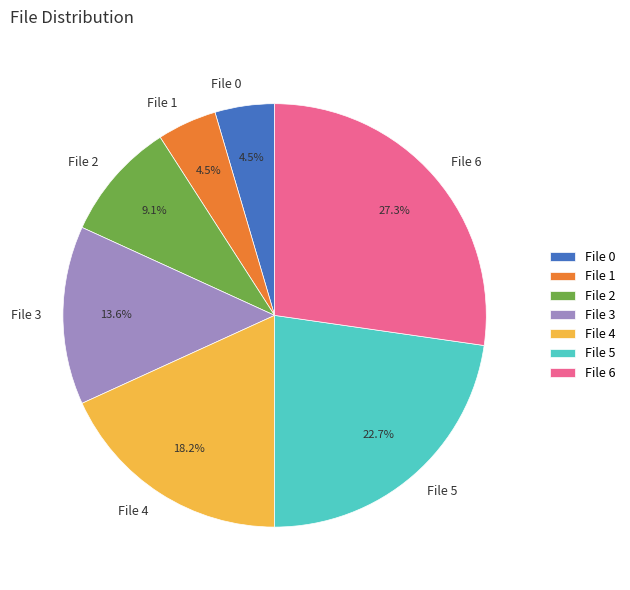

Does any single category account for the majority?

No